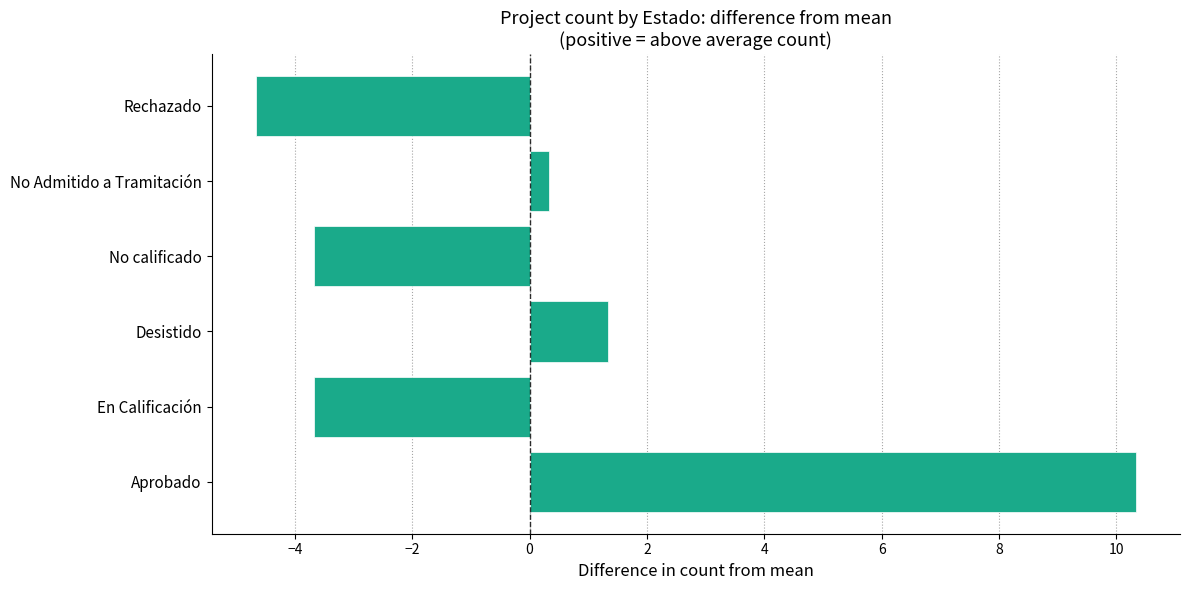

What is the greatest value displayed?

10.3